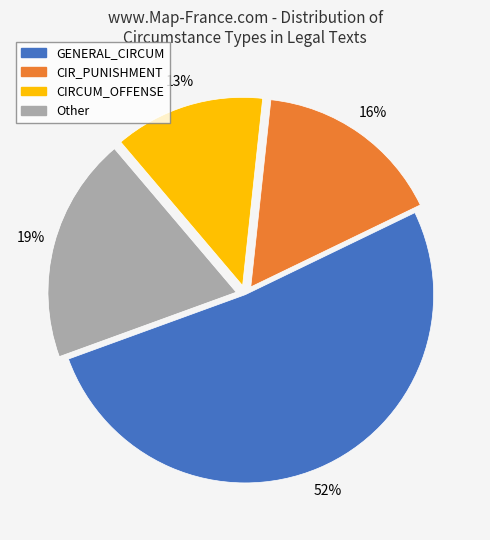

Is there a majority slice in this chart?

Yes